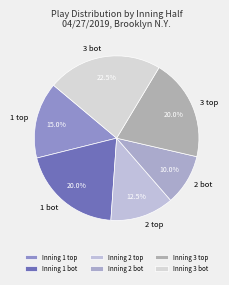

What is the total percentage of 3 bot and 2 bot?

32.5%